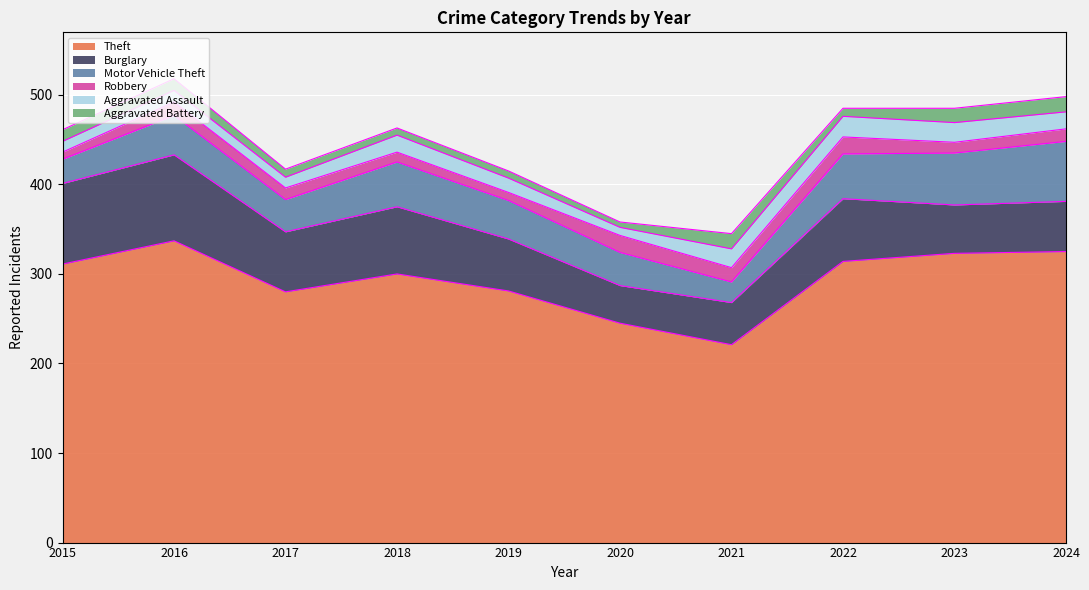

True or false: Theft and Aggravated Battery intersect in this chart.

False